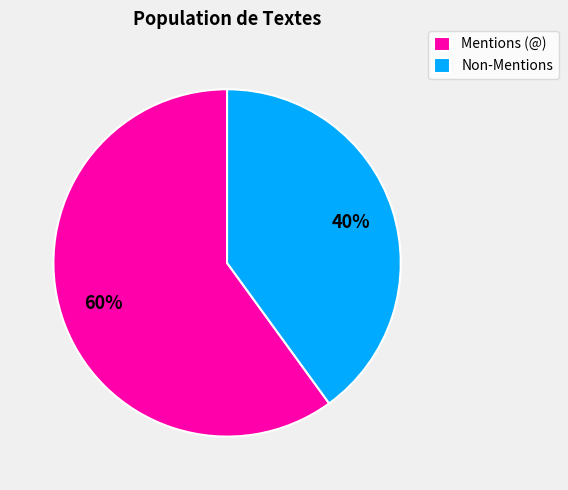

To the nearest percent, what is the difference between the largest and smallest slice percentages?

20%